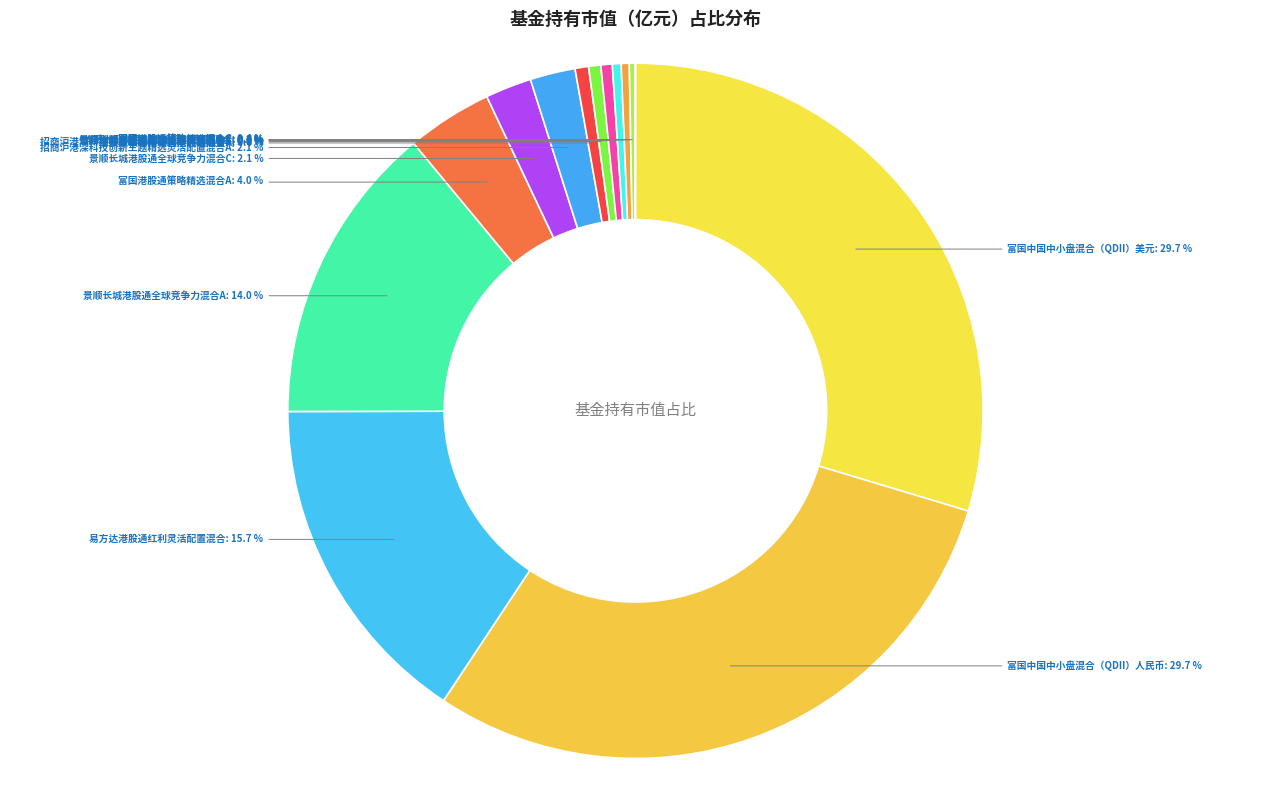

How many slices are in this pie chart?

14